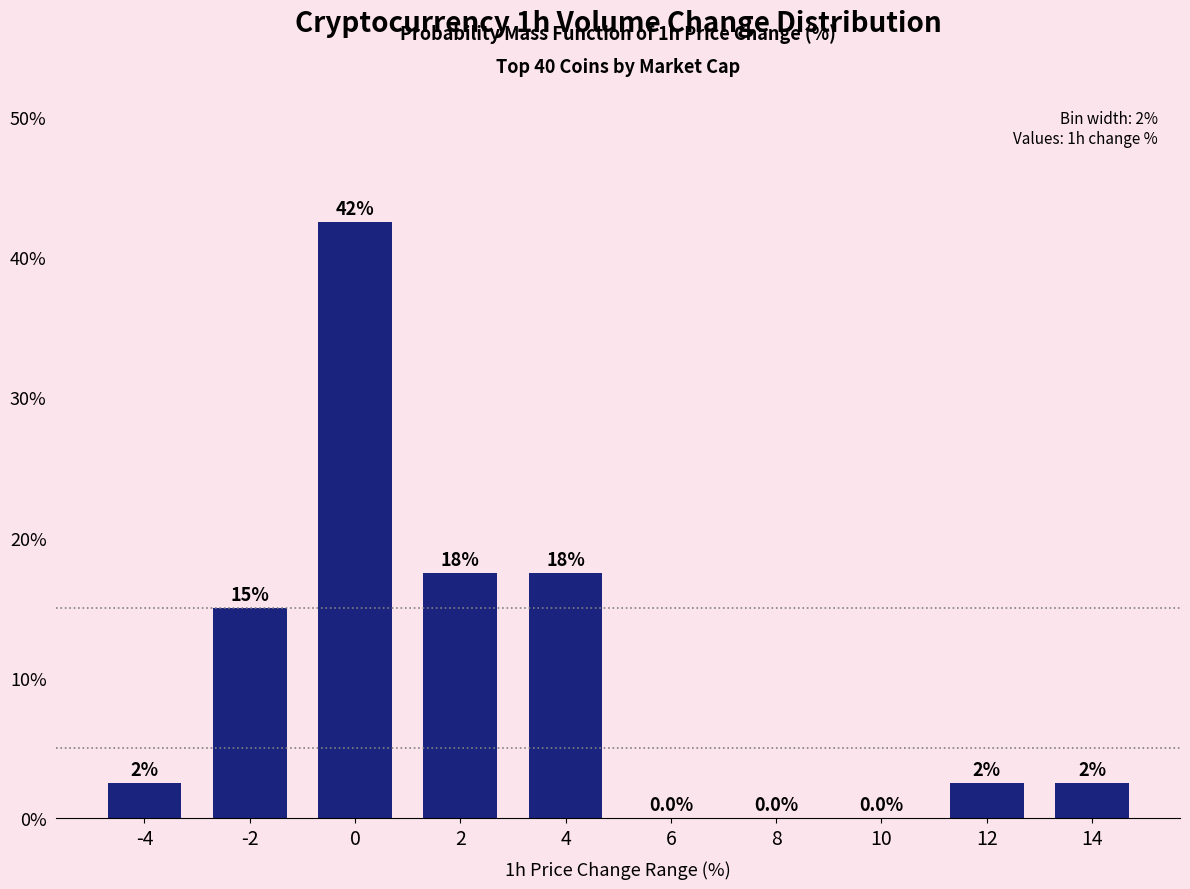

Are the bars horizontal?

No